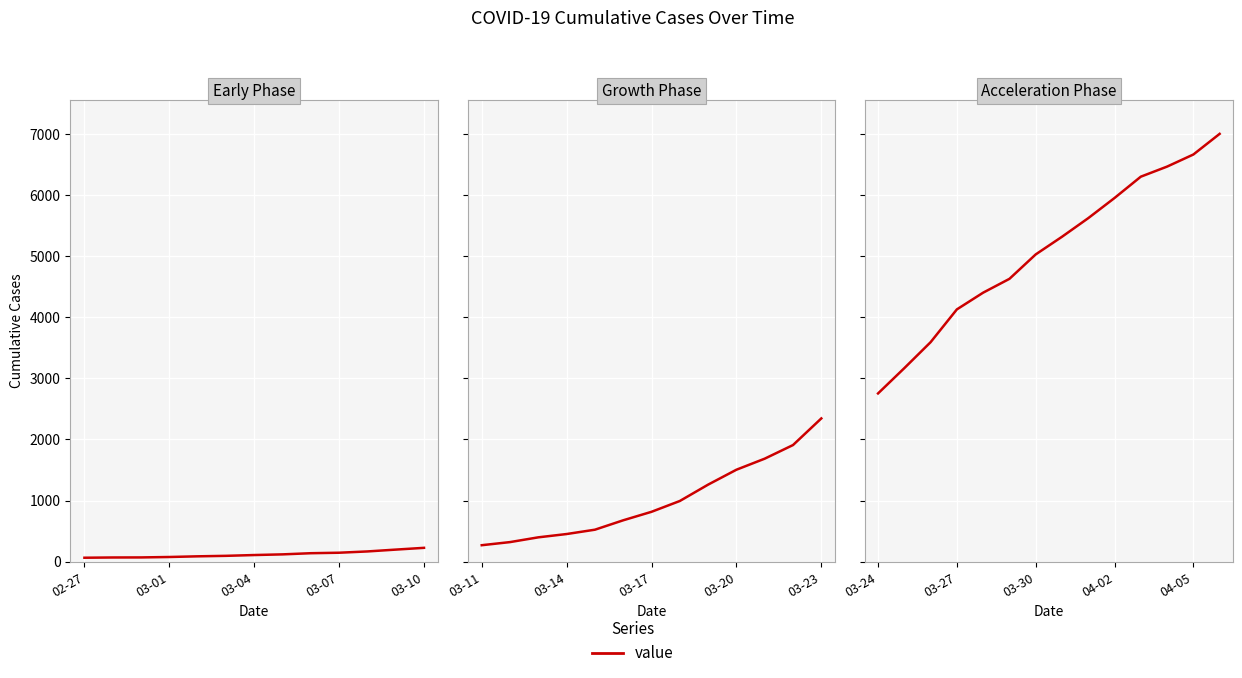

Which category has the lowest value across all series?

03-24